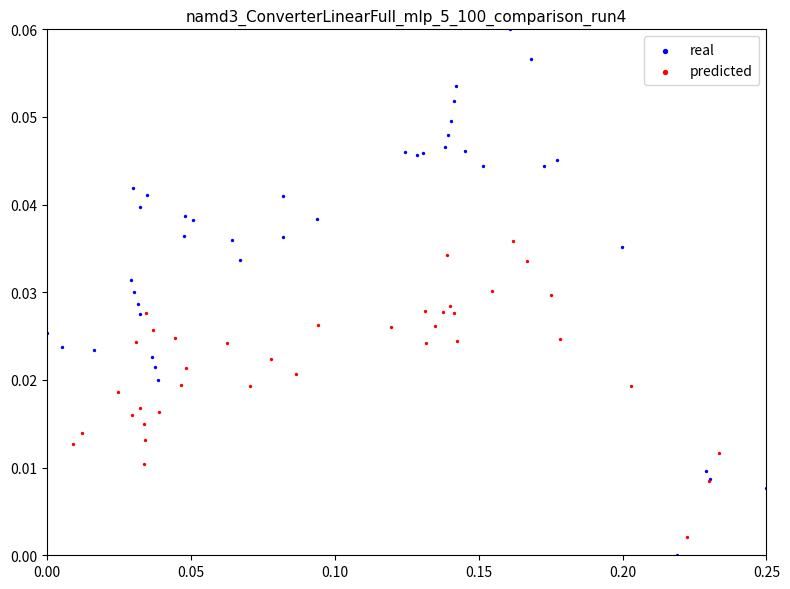

What are all the series names shown in the legend?

real, predicted